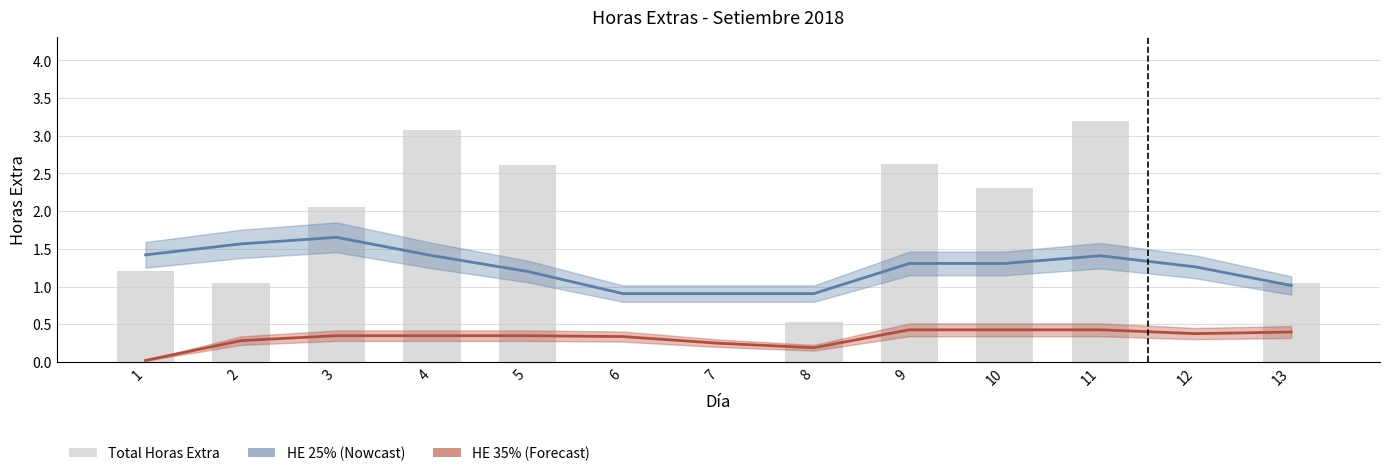

What is the difference between the HE 25% values at 13 and 2?

0.6